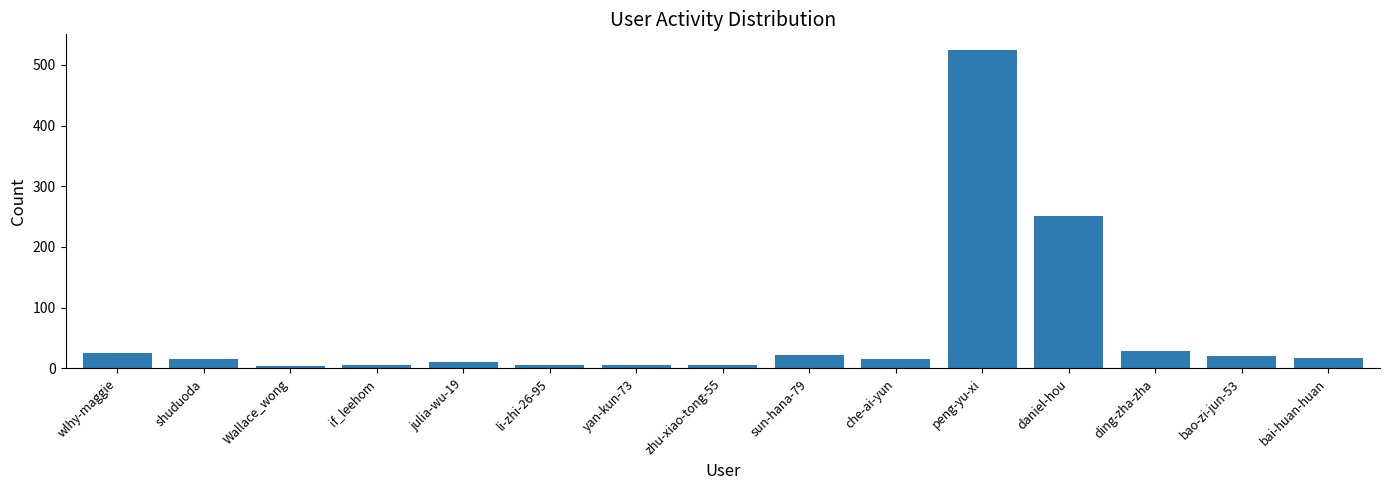

Which category has the highest value across all series?

peng-yu-xi